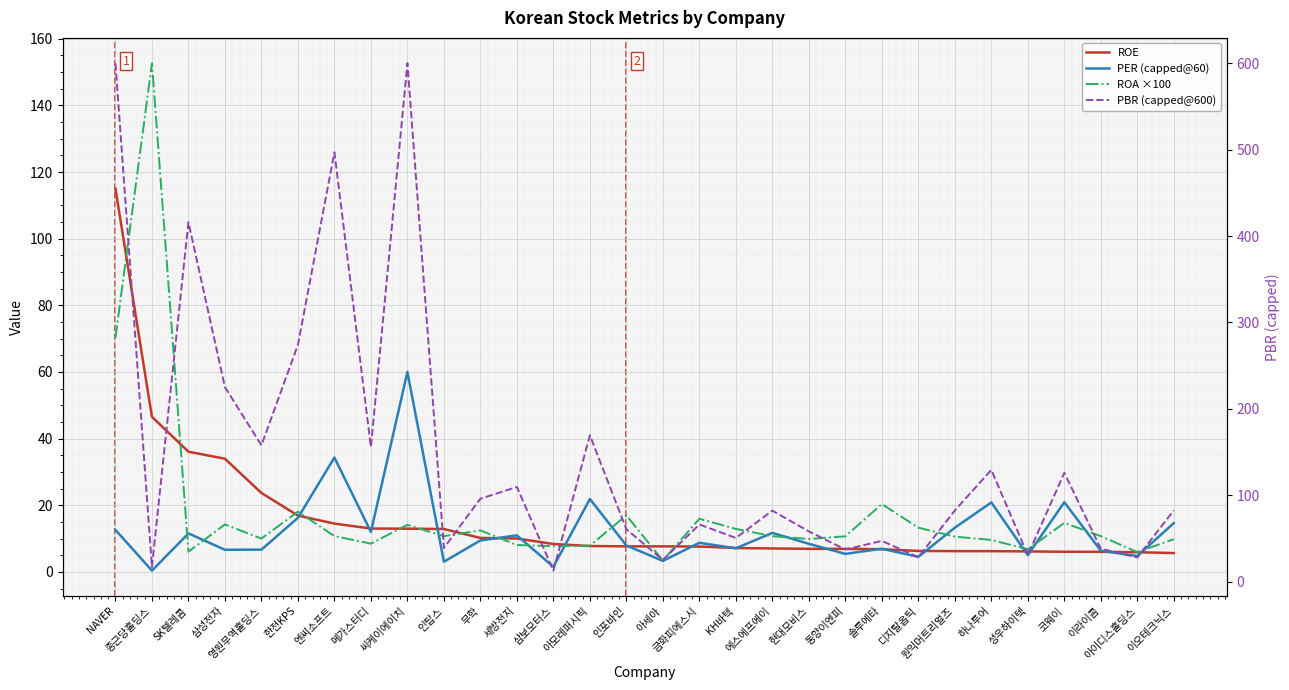

At which label does PER (capped@60) reach its peak?

씨케이에이치